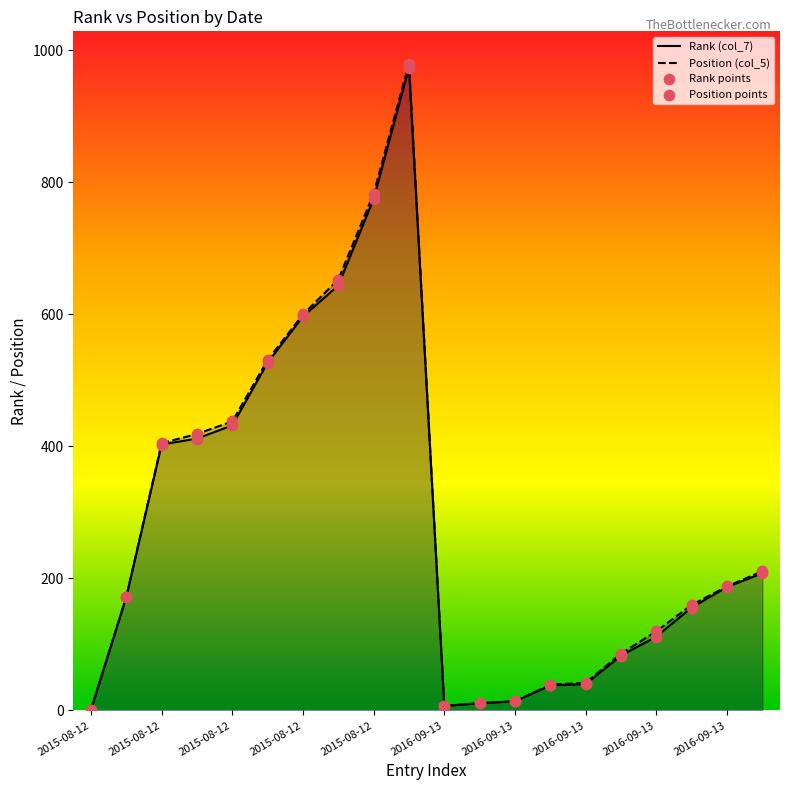

Which series contains the lowest Y value?

Rank (col_7)